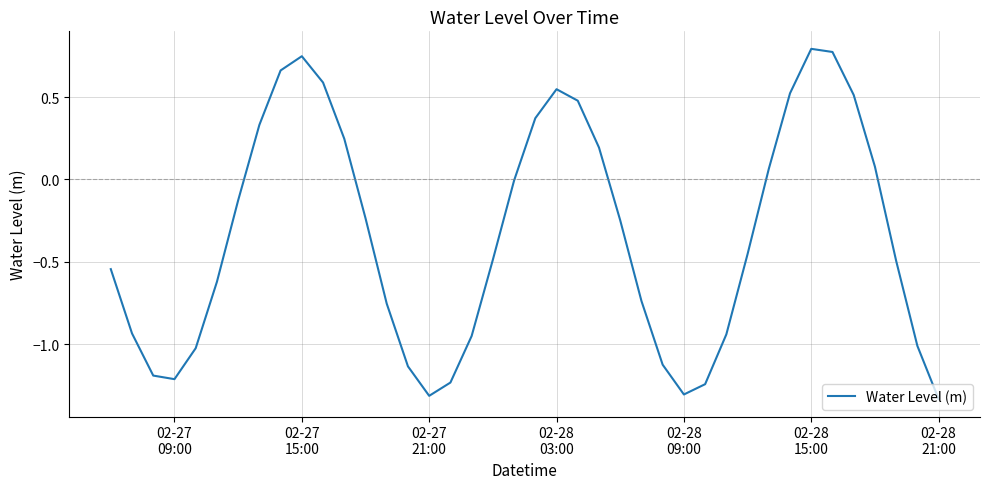

What is the difference between the maximum and minimum values?

2.1